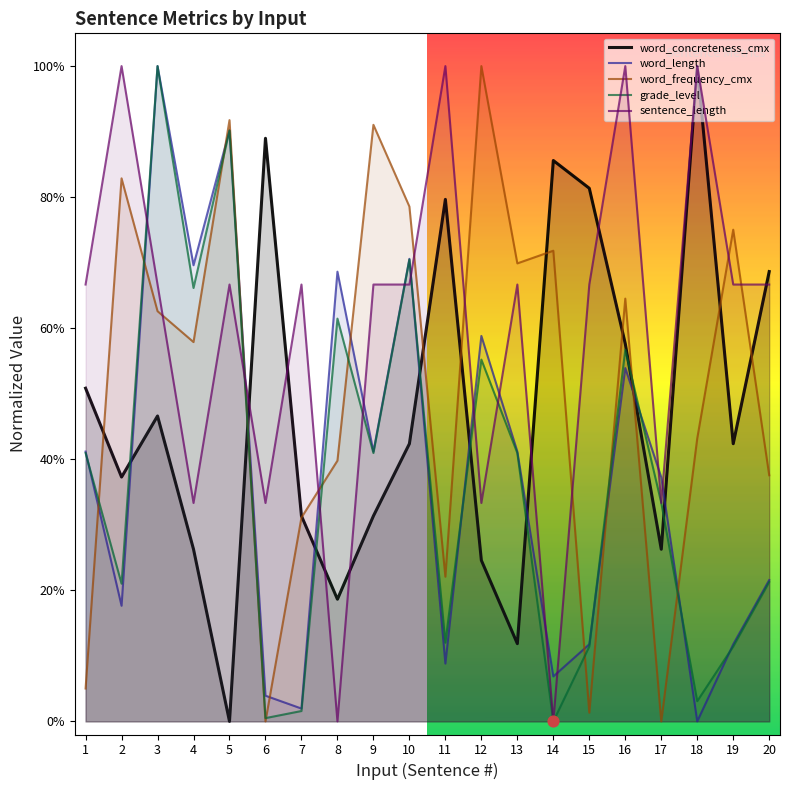

Which series contains the highest Y value?

word_concreteness_cmx